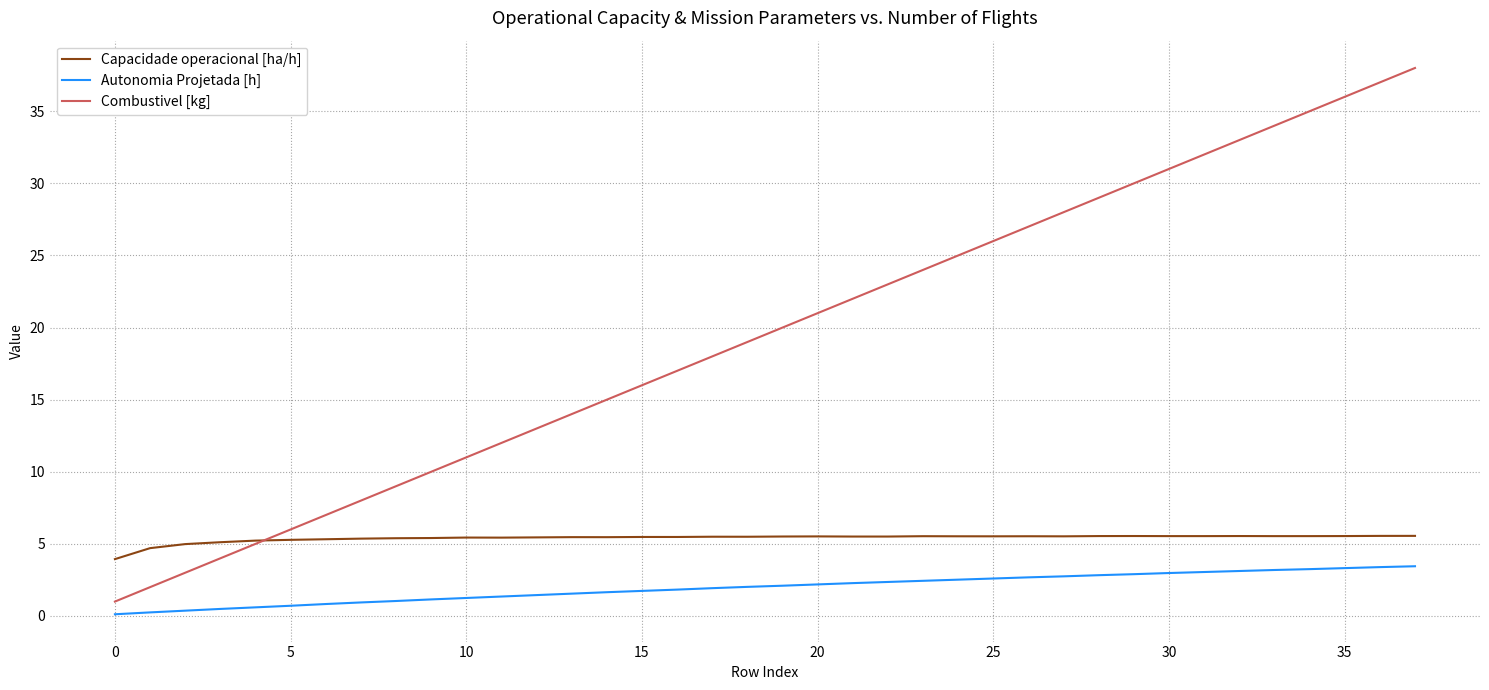

What is the maximum value for Autonomia Projetada [h]?

3.5